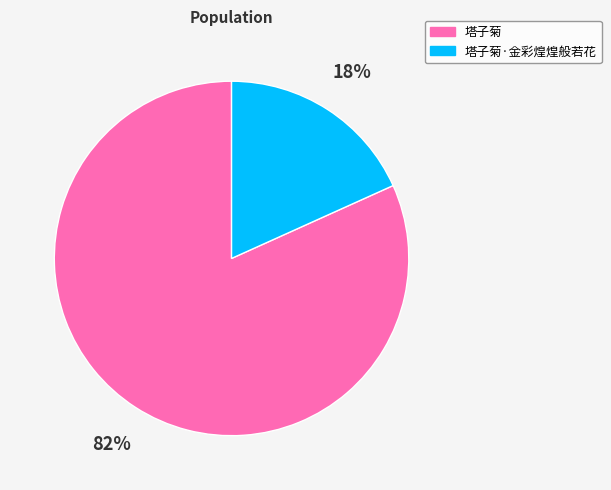

Is there any slice that represents more than half of the pie?

Yes